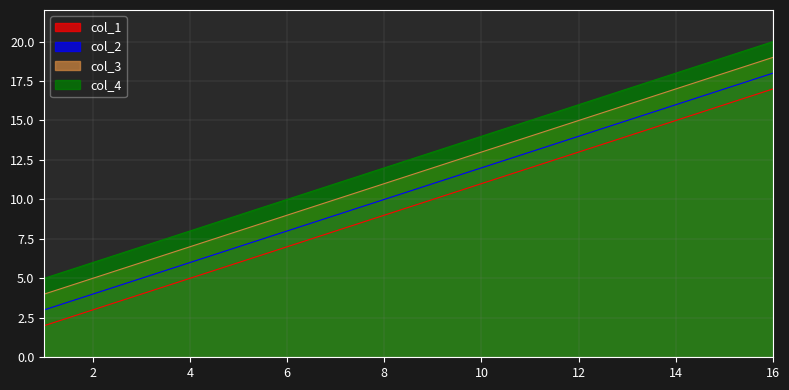

Which category has the lowest value in the col_3 series?

1